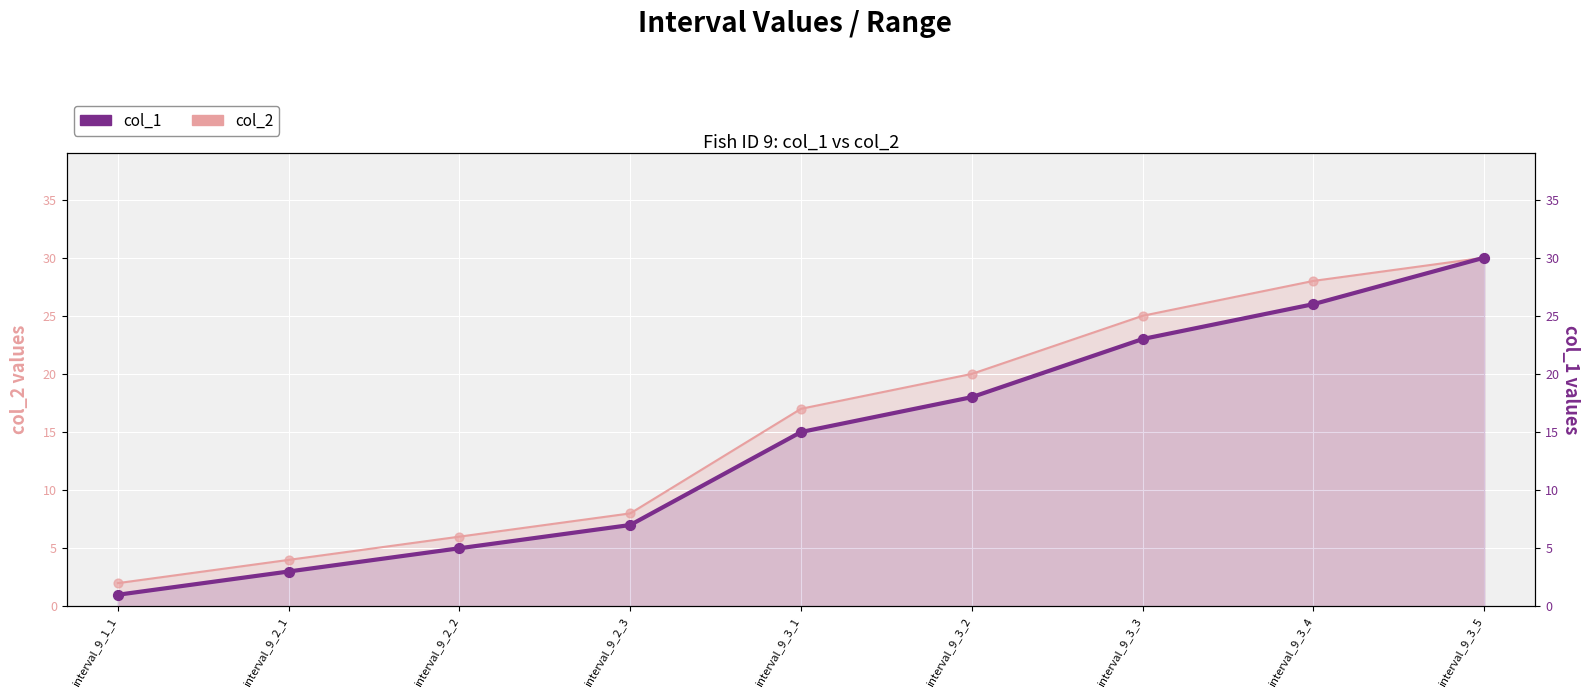

What are all the series names shown in the legend?

col_2, col_1